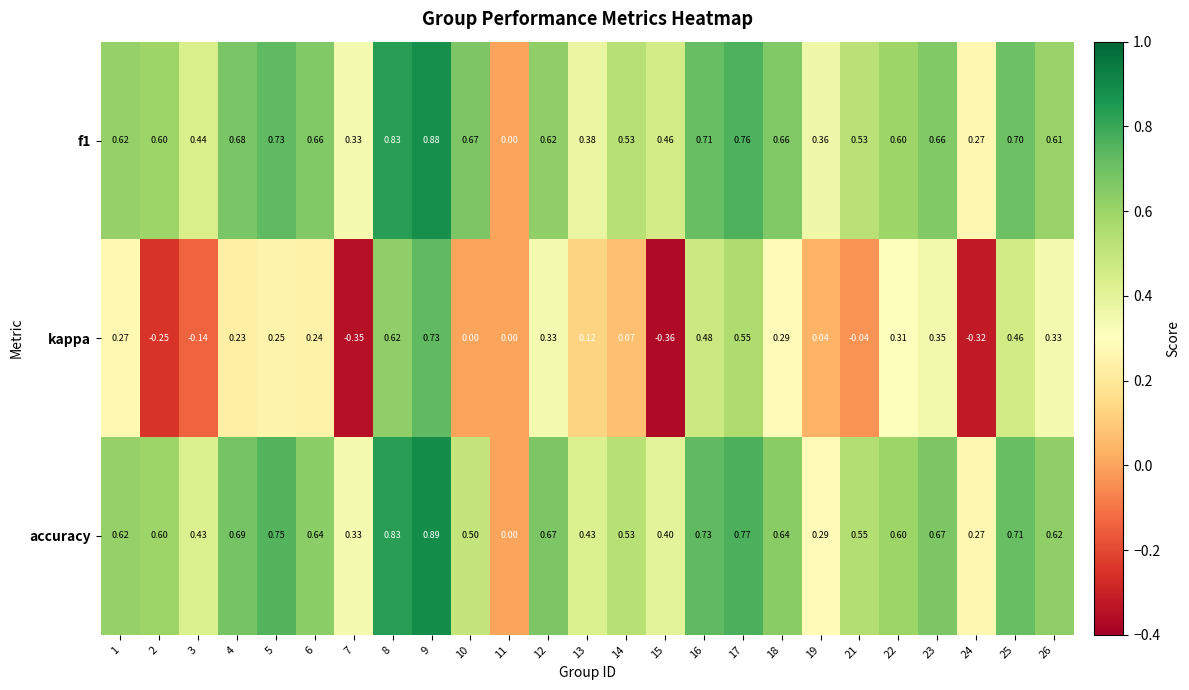

Rank the series at 18 from lowest to highest value.

kappa, accuracy, f1